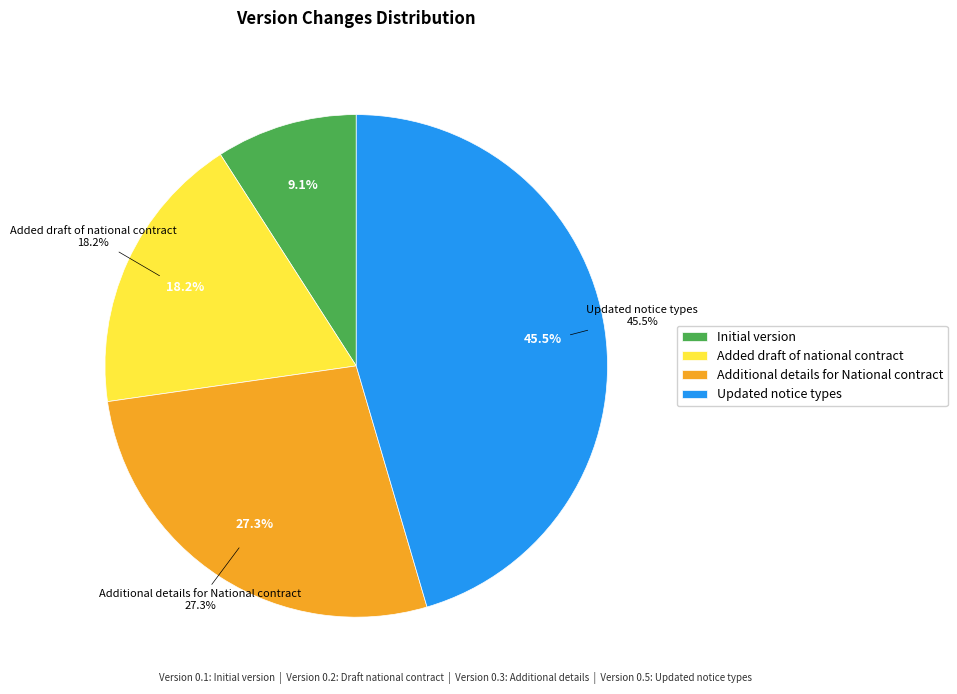

Rank the categories by value from highest to lowest.

Updated notice types, Additional details for National contract, Added draft of national contract, Initial version